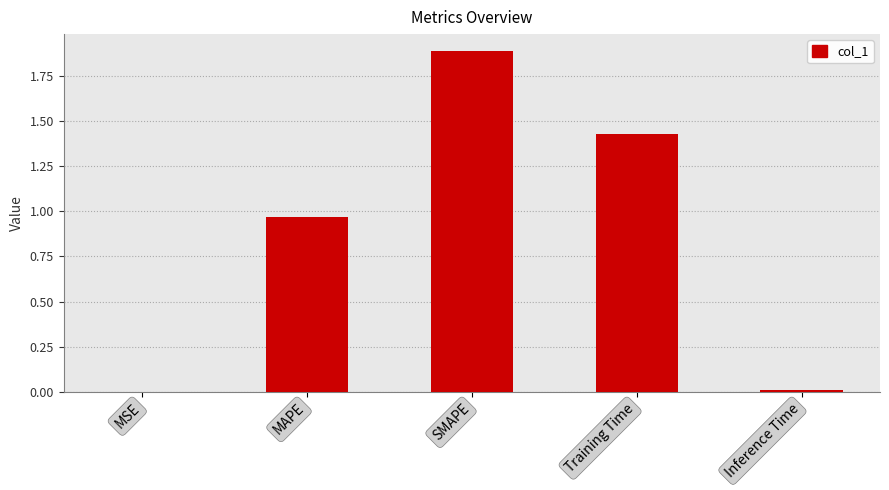

What is the greatest value displayed?

1.9